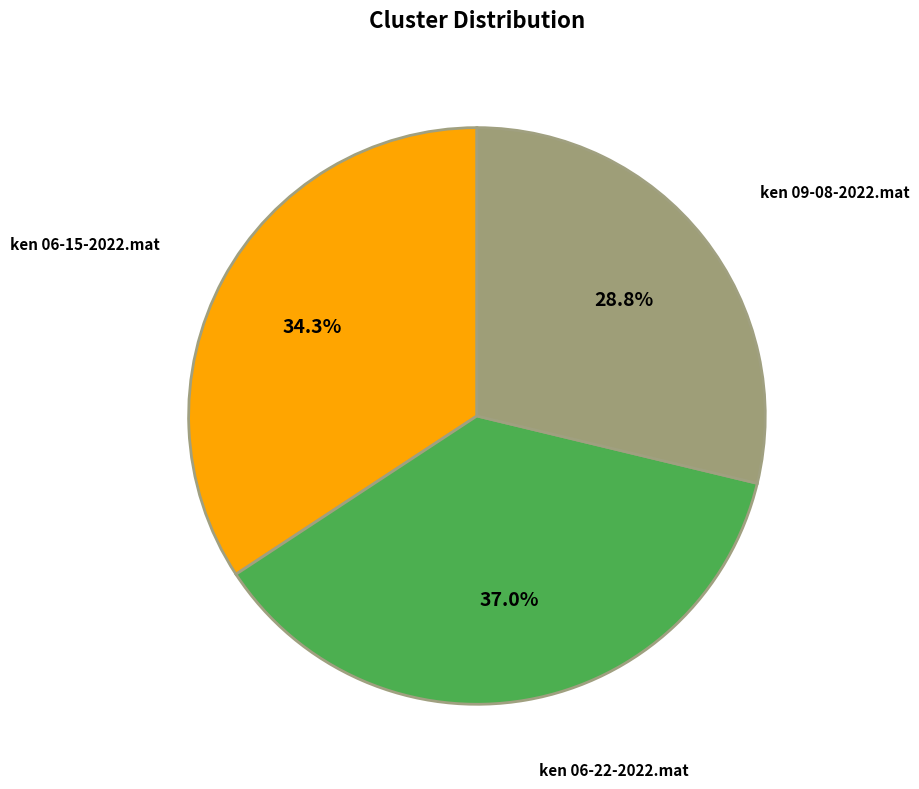

How many slices are in this pie chart?

3